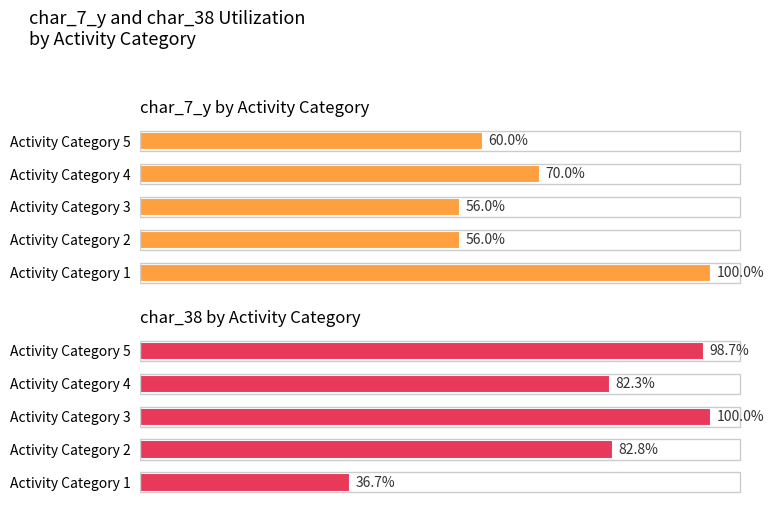

What is the lowest value of the char_7_y by Activity Category series?

56.0